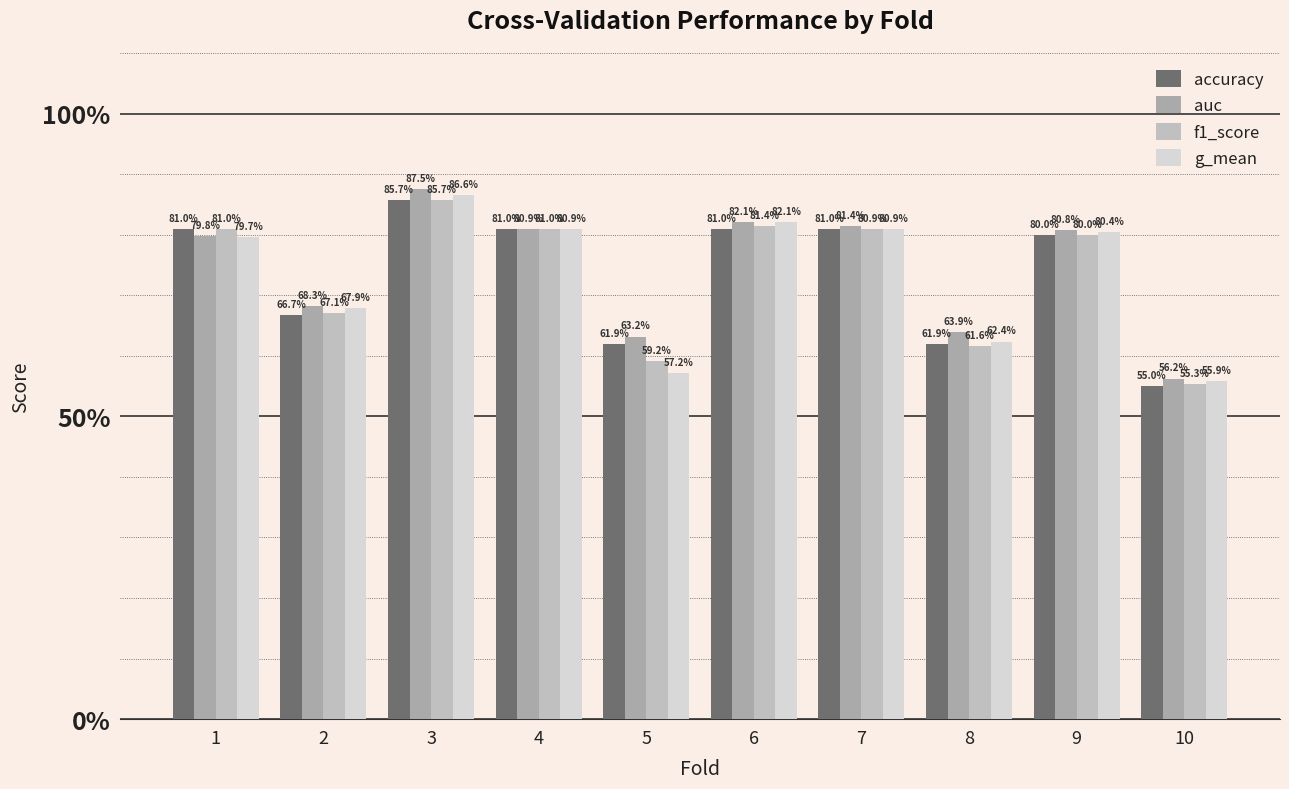

What is the sum of all f1_score values?

7.3